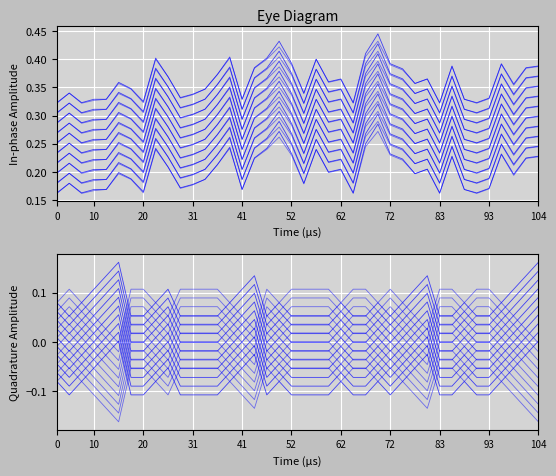

Count the number of categories in the chart.

40